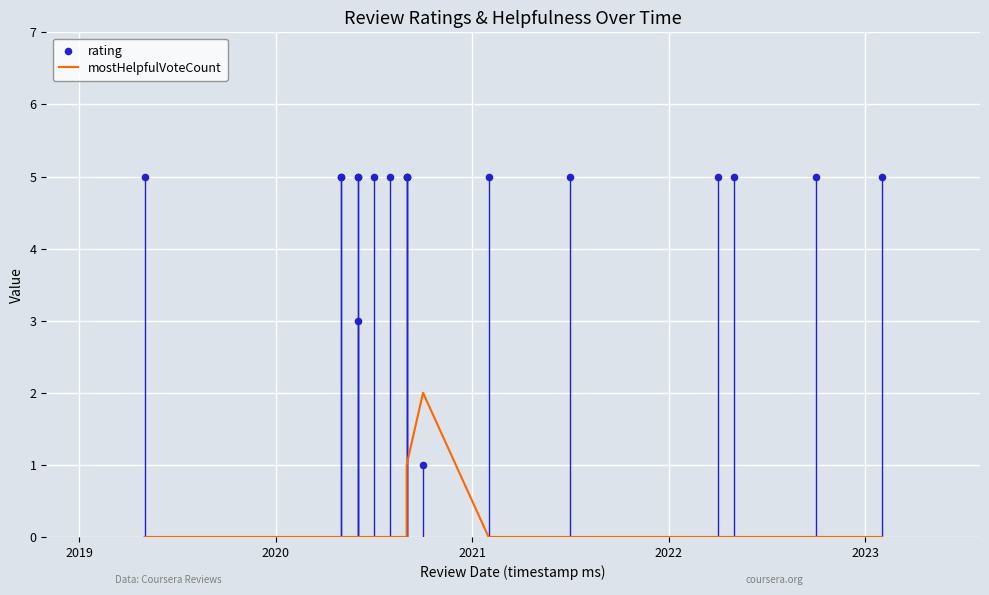

Which series has the largest total across all categories?

rating